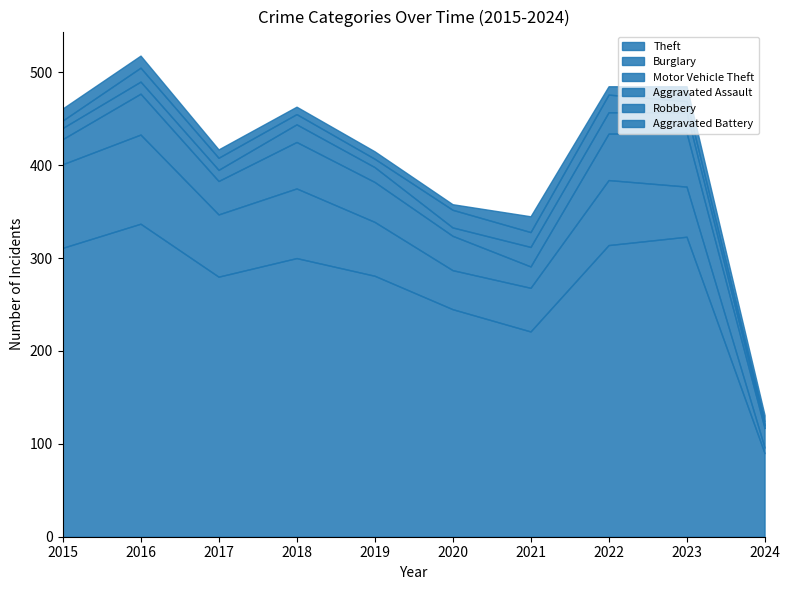

What is the total value across all series at 2015?

461